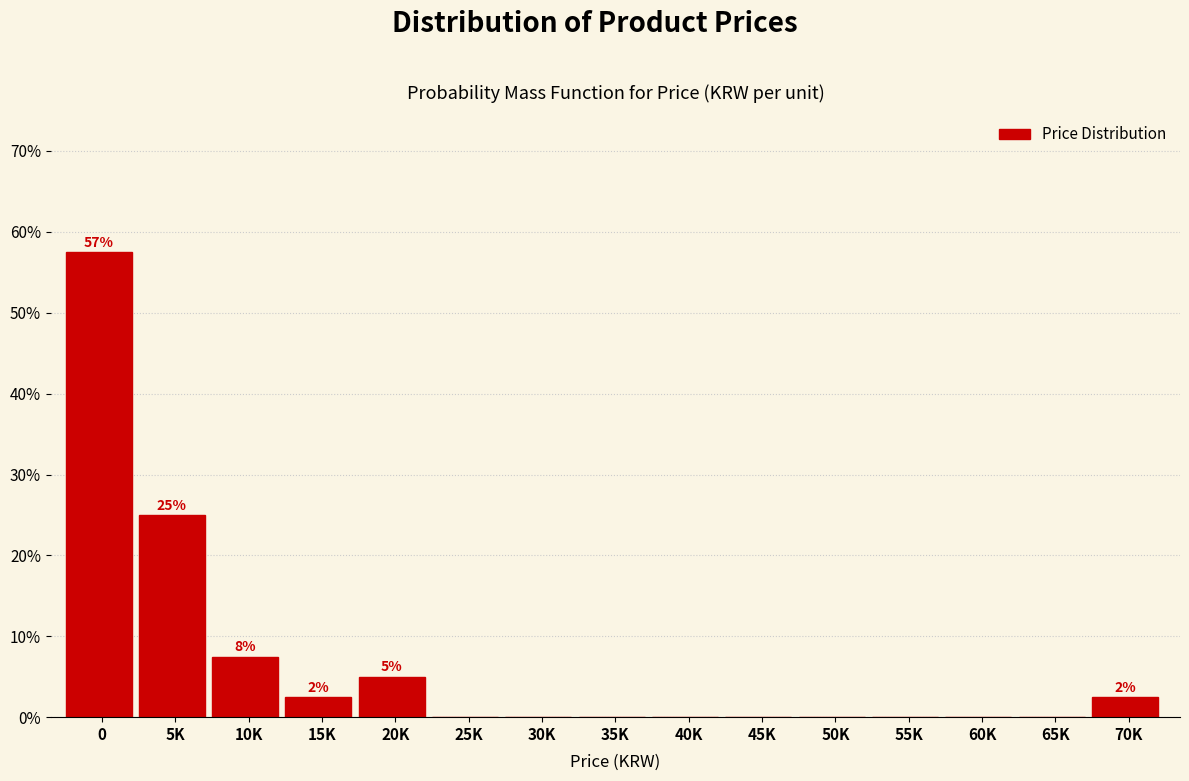

Reading right to left, extract all data points from this chart.

70K=2.5	65K=0.0	60K=0.0	55K=0.0	50K=0.0	45K=0.0	40K=0.0	35K=0.0	30K=0.0	25K=0.0	20K=5.0	15K=2.5	10K=7.5	5K=25.0	0=57.5